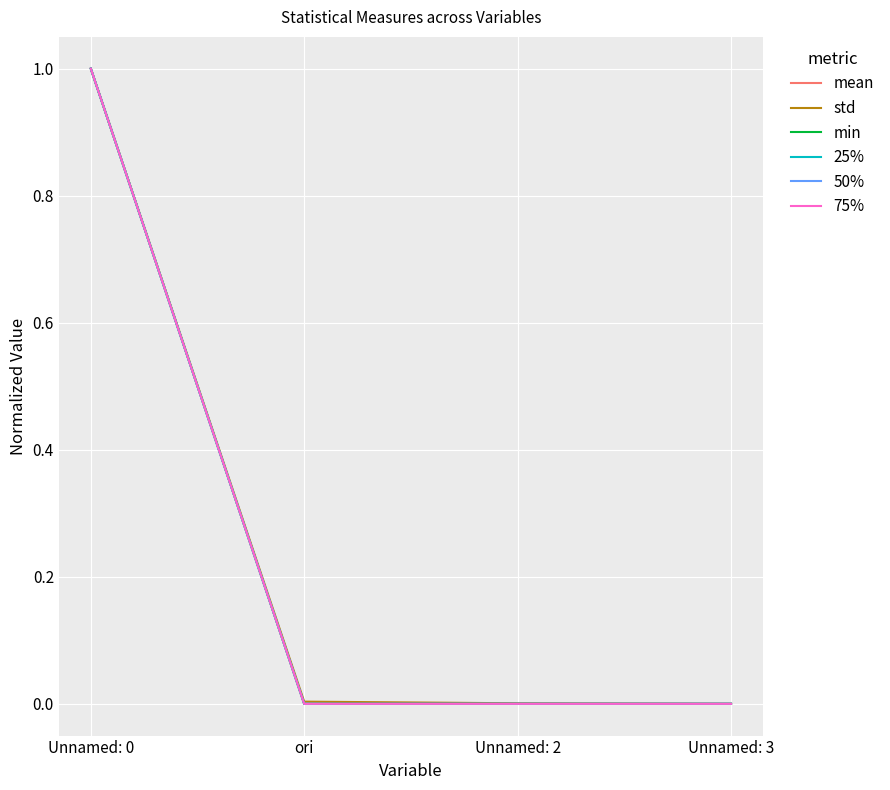

Which series has the widest spread of values?

mean